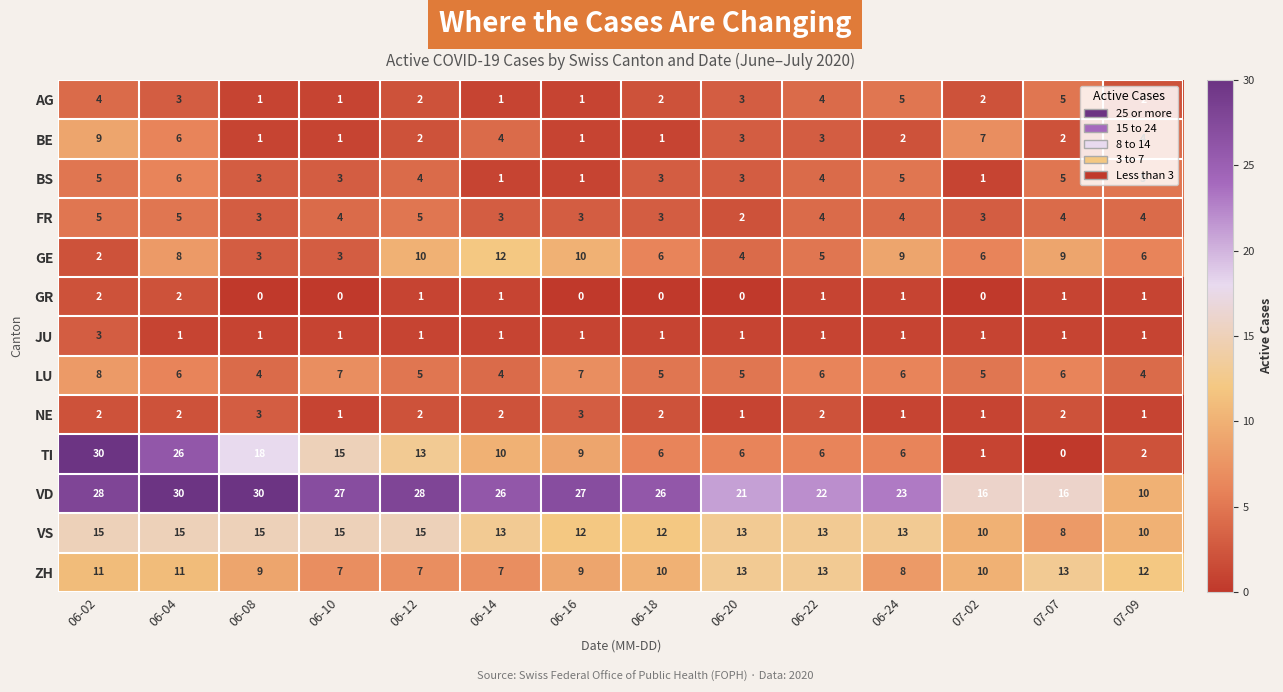

Read the ZH value at 06-08.

9